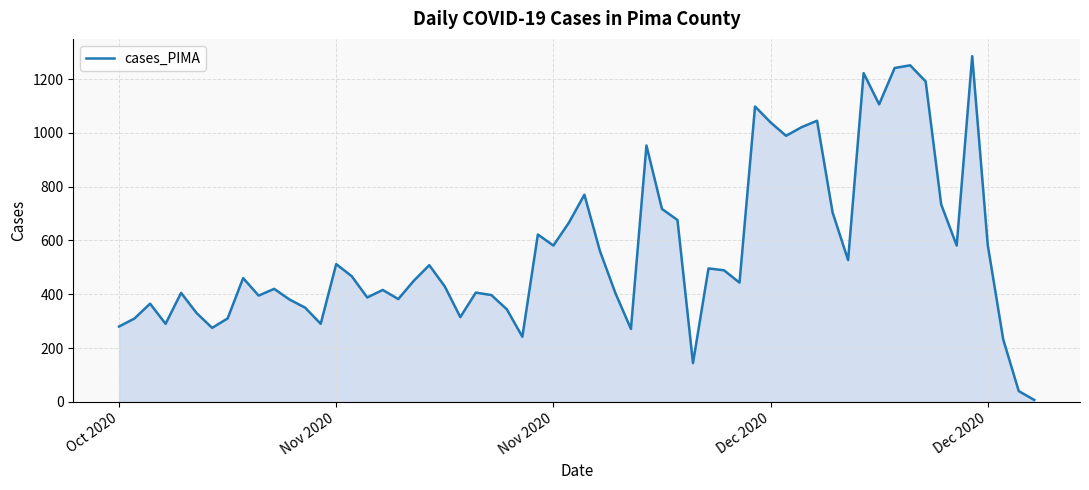

What is the maximum value shown in the chart?

1285